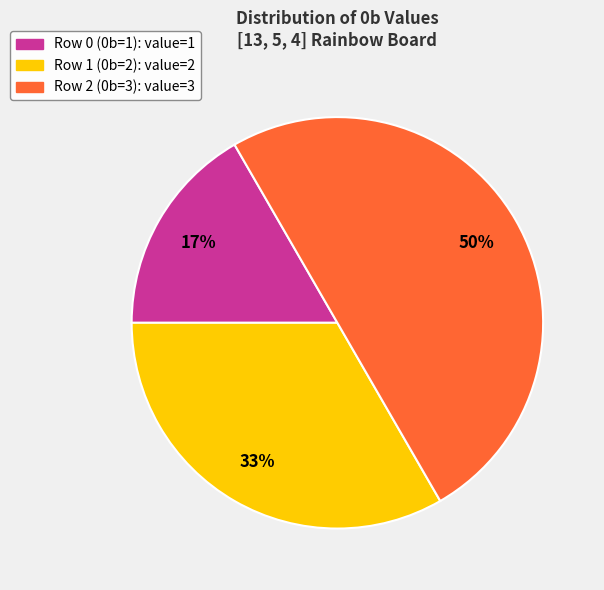

To the nearest percent, what is the average slice percentage?

33%